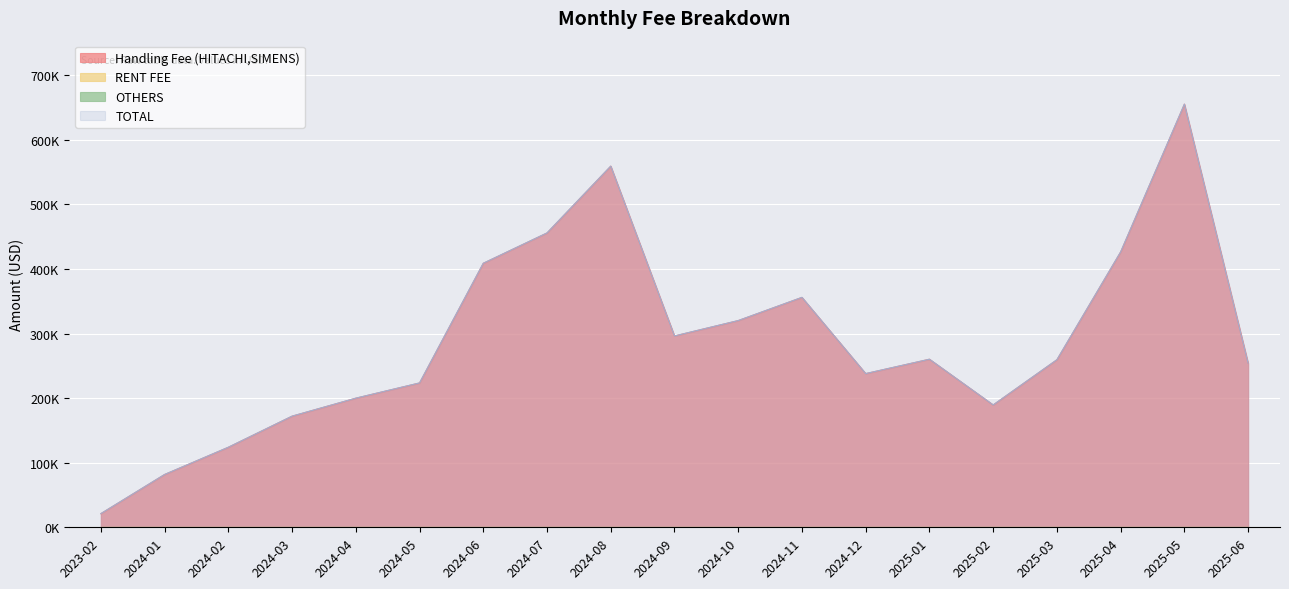

What is the difference between the second highest and second lowest values in the Handling Fee (HITACHI,SIMENS) series?

477621.0